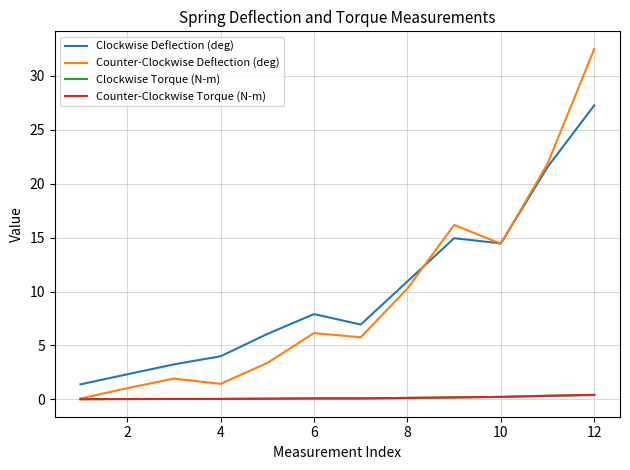

What is the maximum value for Clockwise Torque (N-m)?

0.4